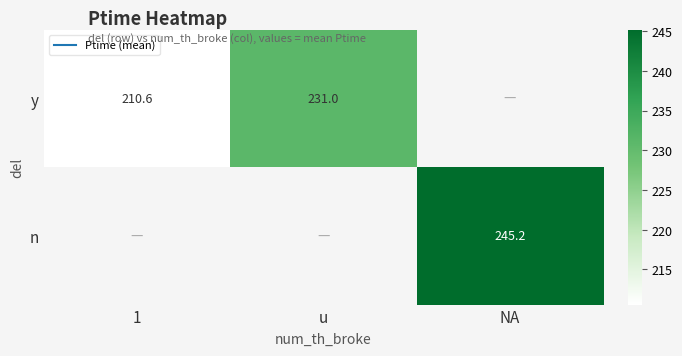

What is the greatest value displayed?

245.2